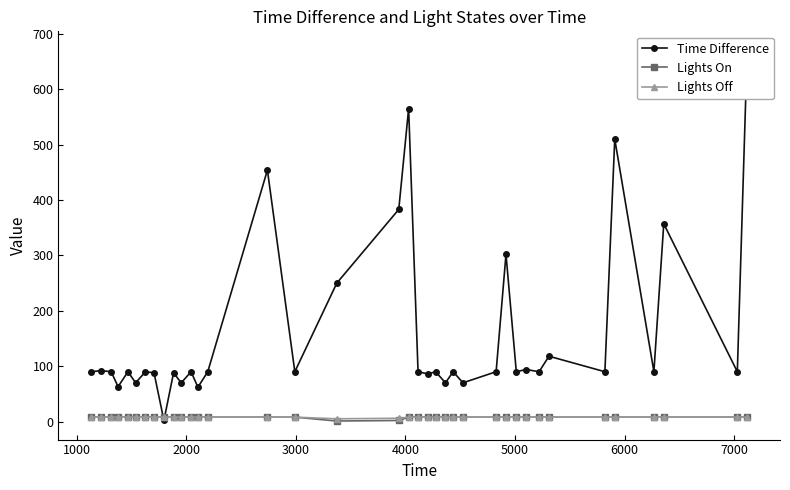

Which series has the largest total across all categories?

Time Difference